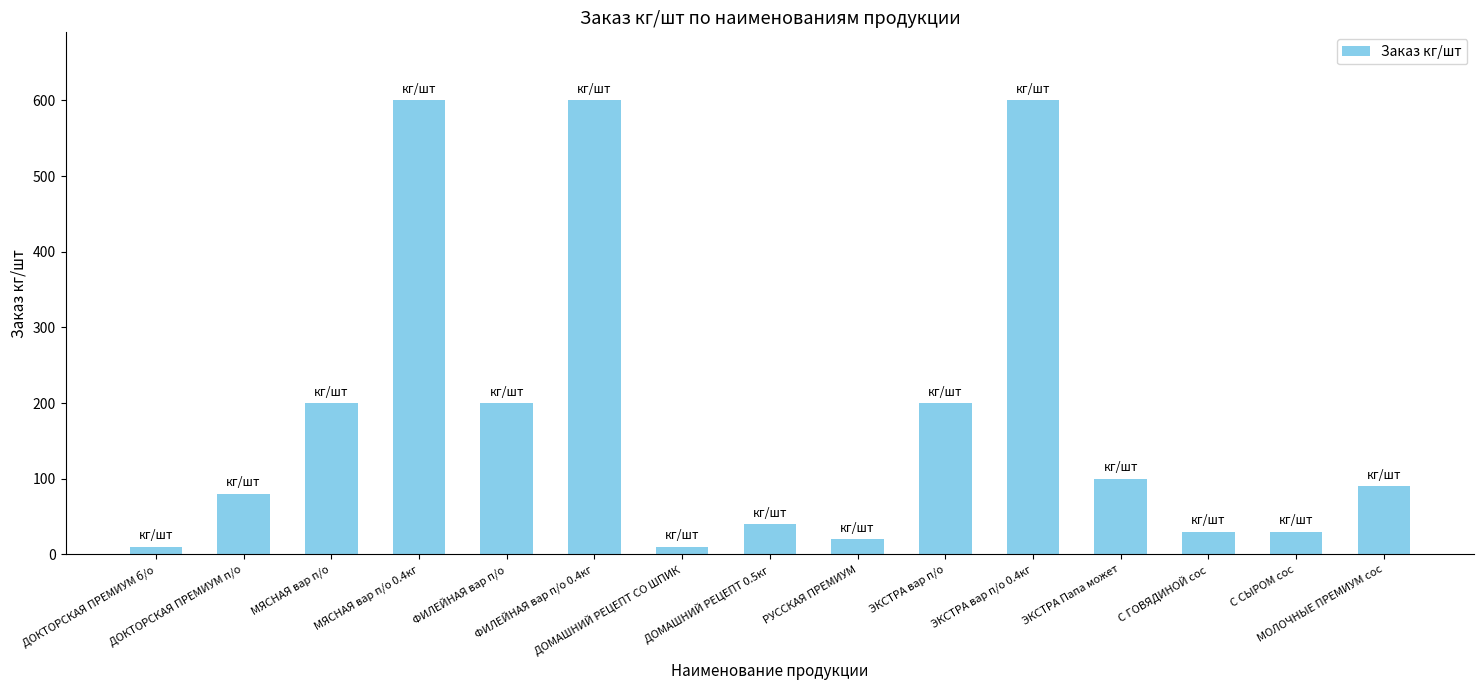

Is it true that the value at РУССКАЯ ПРЕМИУМ is 20?

True